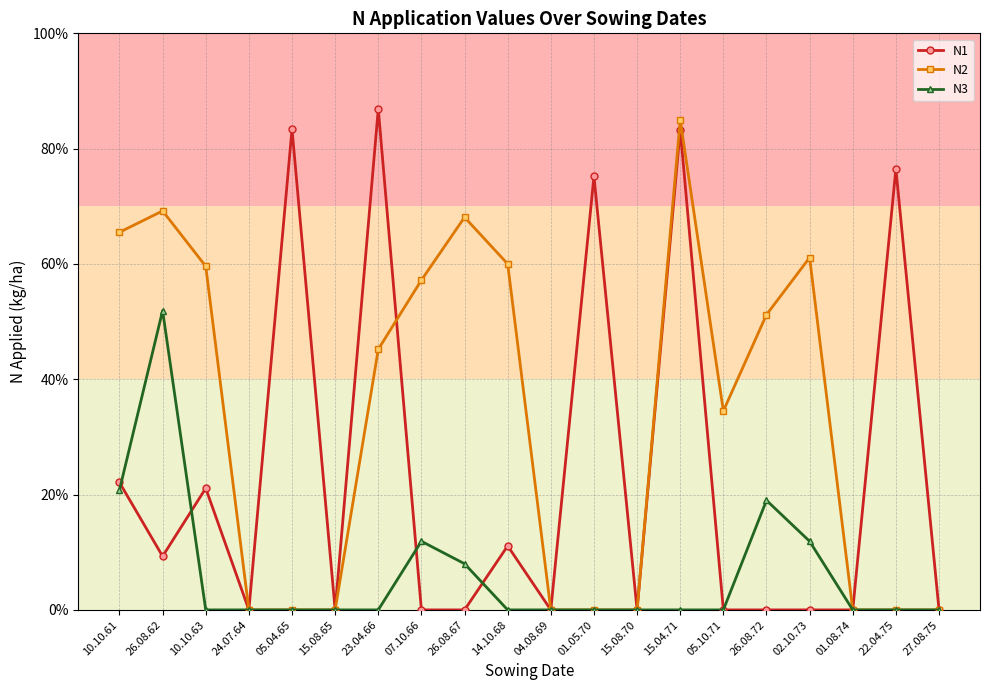

Is the value of N3 at 23.04.66 greater than the value of N1 at 15.04.71?

No